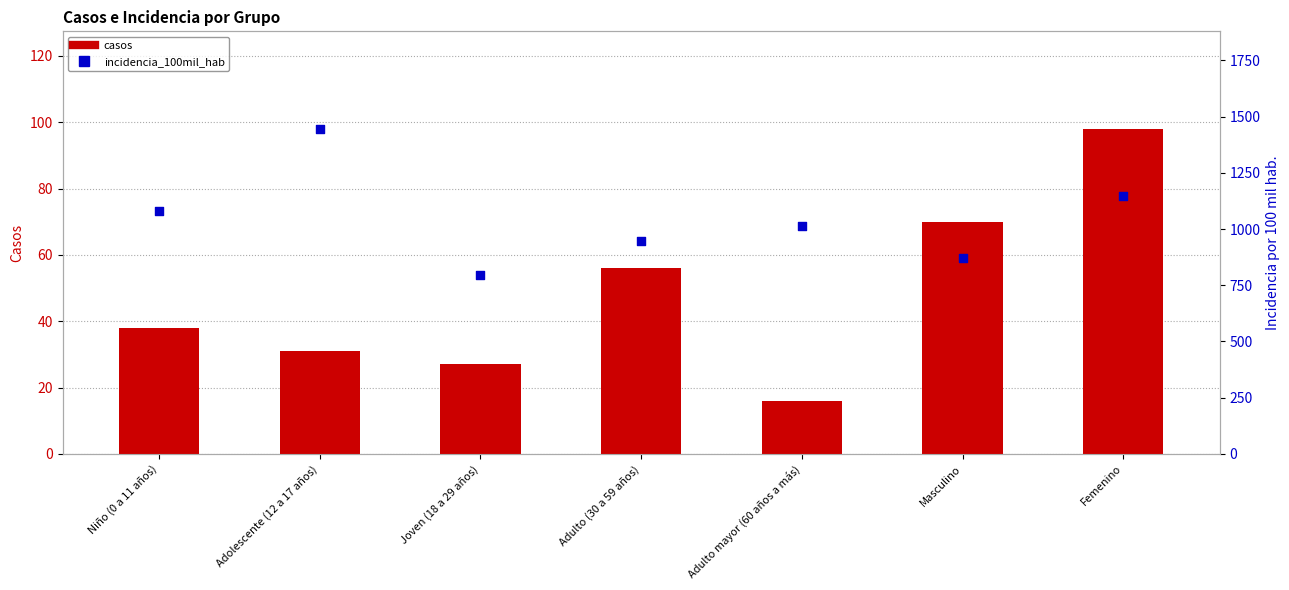

Which series contains the highest Y value?

incidencia_100mil_hab